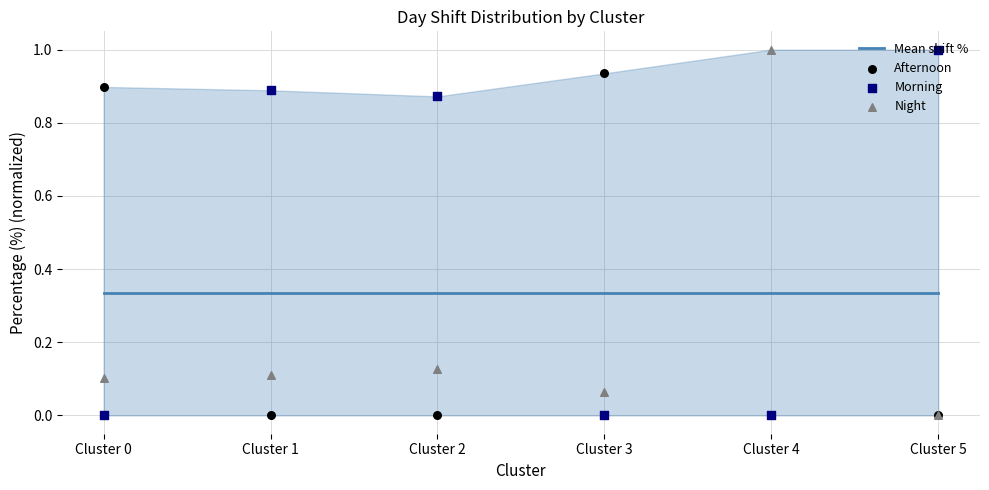

Which series reaches the minimum Y coordinate?

Afternoon